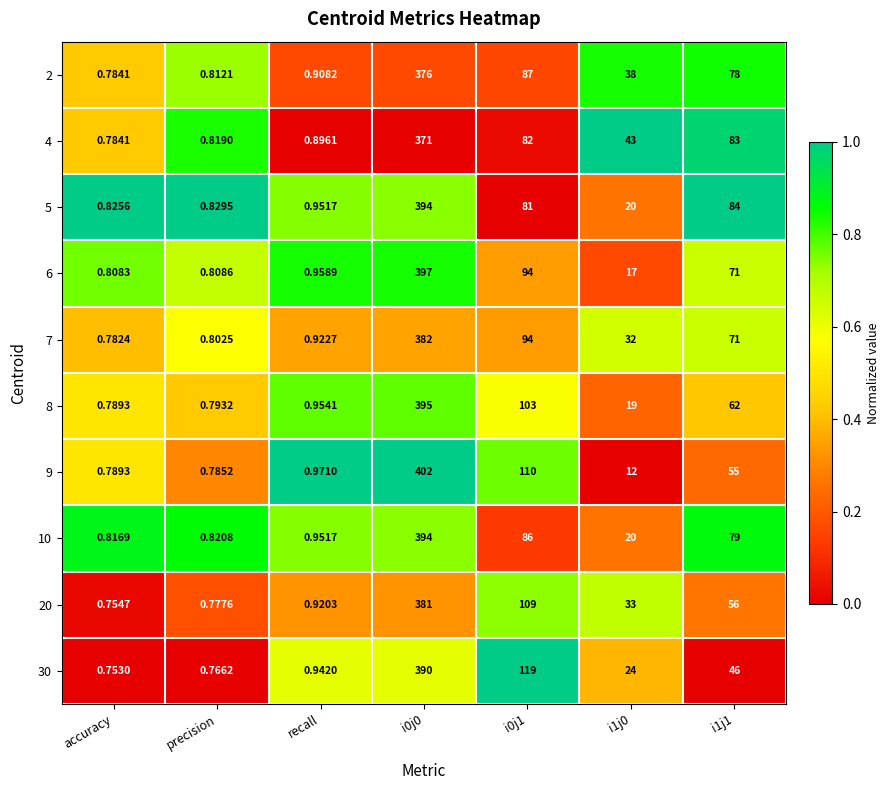

Is the value of 5 at i1j1 greater than the value of 2 at accuracy?

Yes